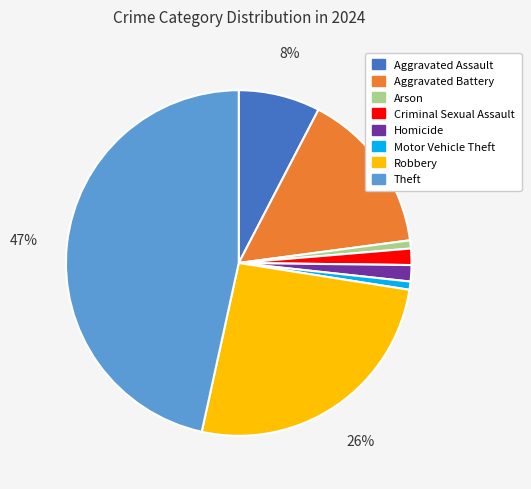

True or false: Arson accounts for 11% of the total.

False